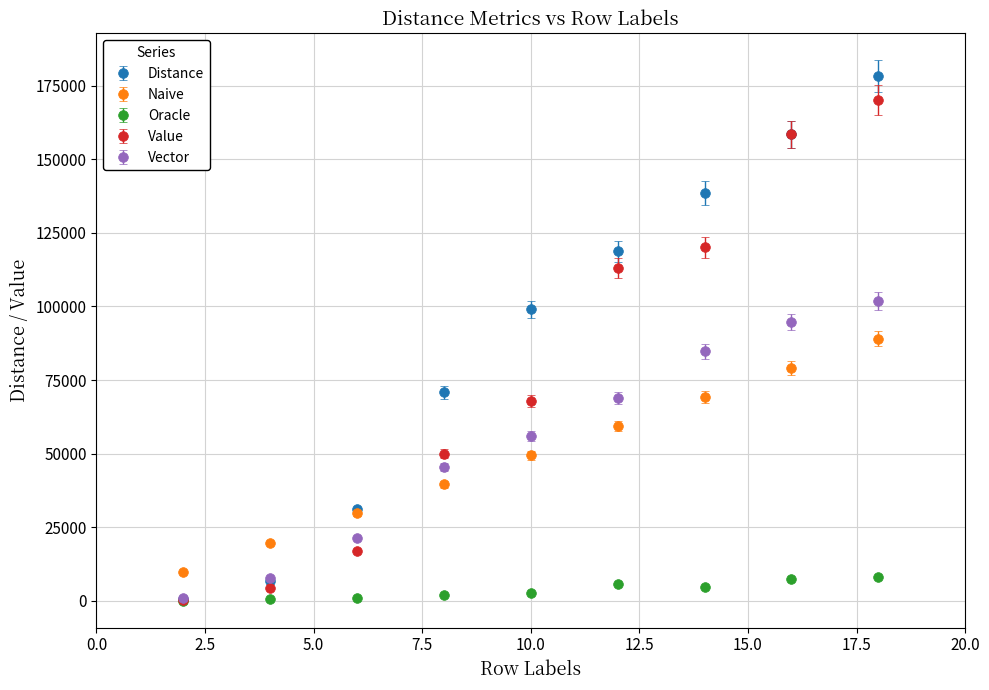

Which series has the largest total across all categories?

Distance